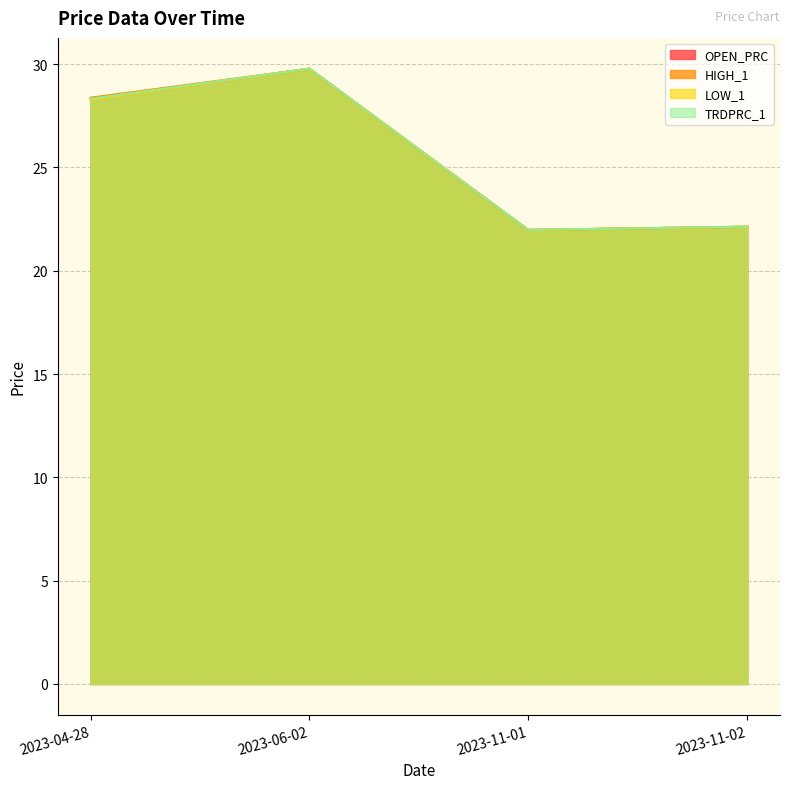

Reading left to right, transcribe all the data shown in this chart.

OPEN_PRC: 2023-04-28=28.3	2023-06-02=29.8	2023-11-01=22.0	2023-11-02=22.1
HIGH_1: 2023-04-28=28.4	2023-06-02=29.8	2023-11-01=22.0	2023-11-02=22.1
LOW_1: 2023-04-28=28.3	2023-06-02=29.8	2023-11-01=22.0	2023-11-02=22.1
TRDPRC_1: 2023-04-28=28.3	2023-06-02=29.8	2023-11-01=22.0	2023-11-02=22.1